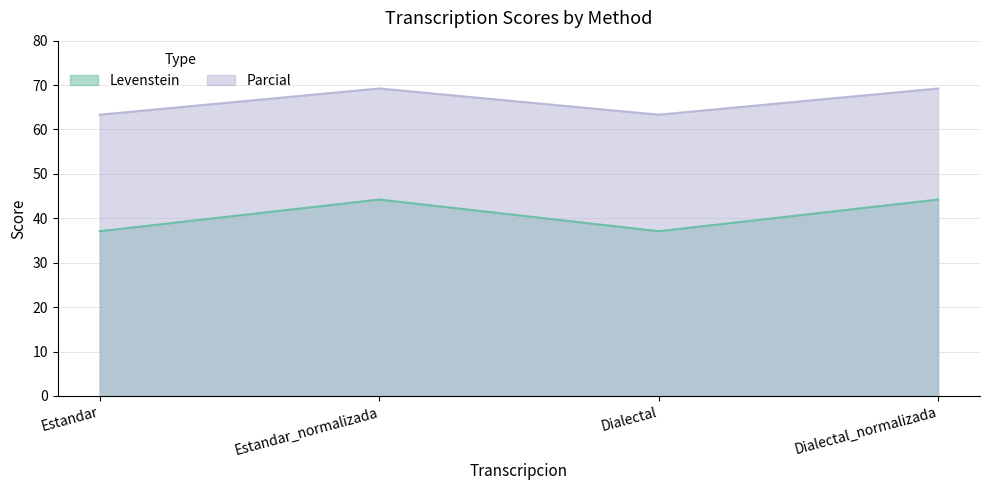

What is the approximate value of Parcial at Dialectal?

63.3